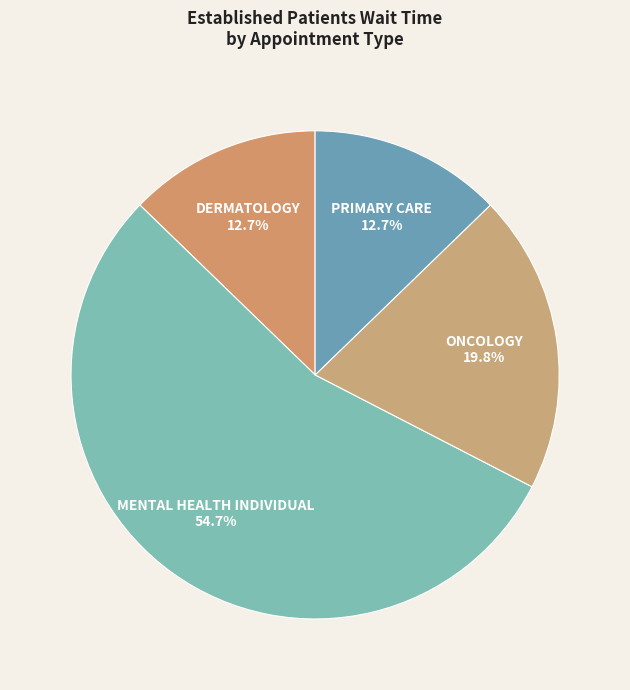

To the nearest percent, what portion does DERMATOLOGY represent?

13%